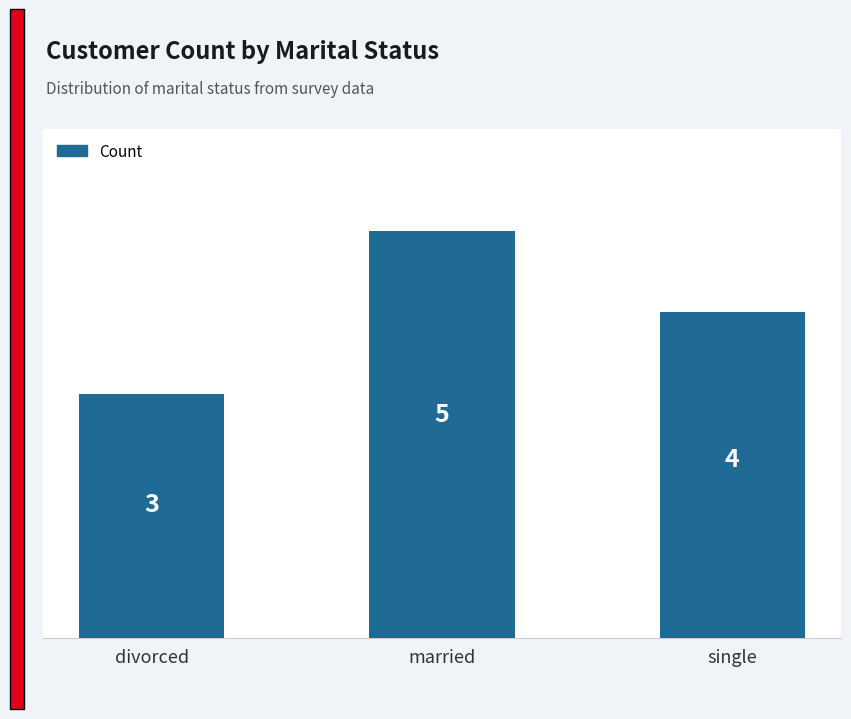

The chart shows a value of 5 at married. True or false?

True